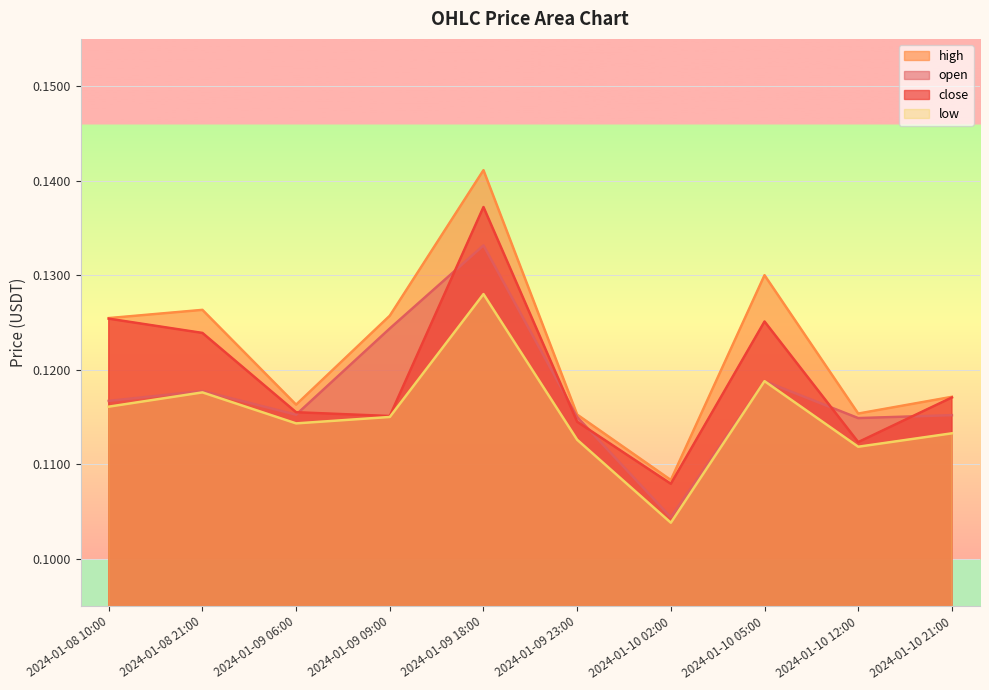

What is the highest value of the open series?

0.1